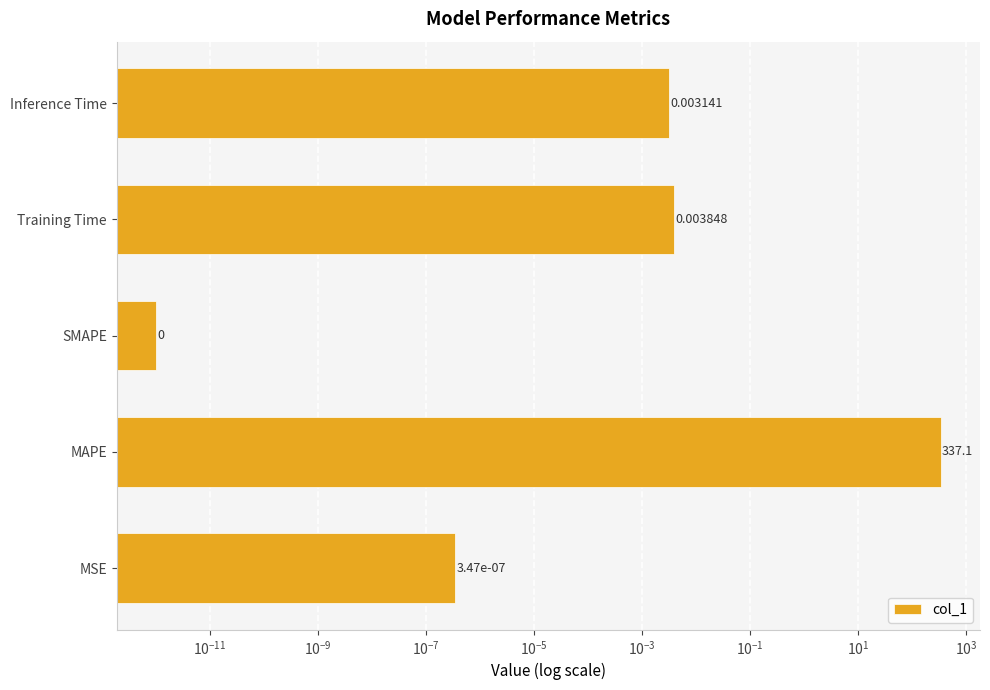

What is the greatest value displayed?

337.1